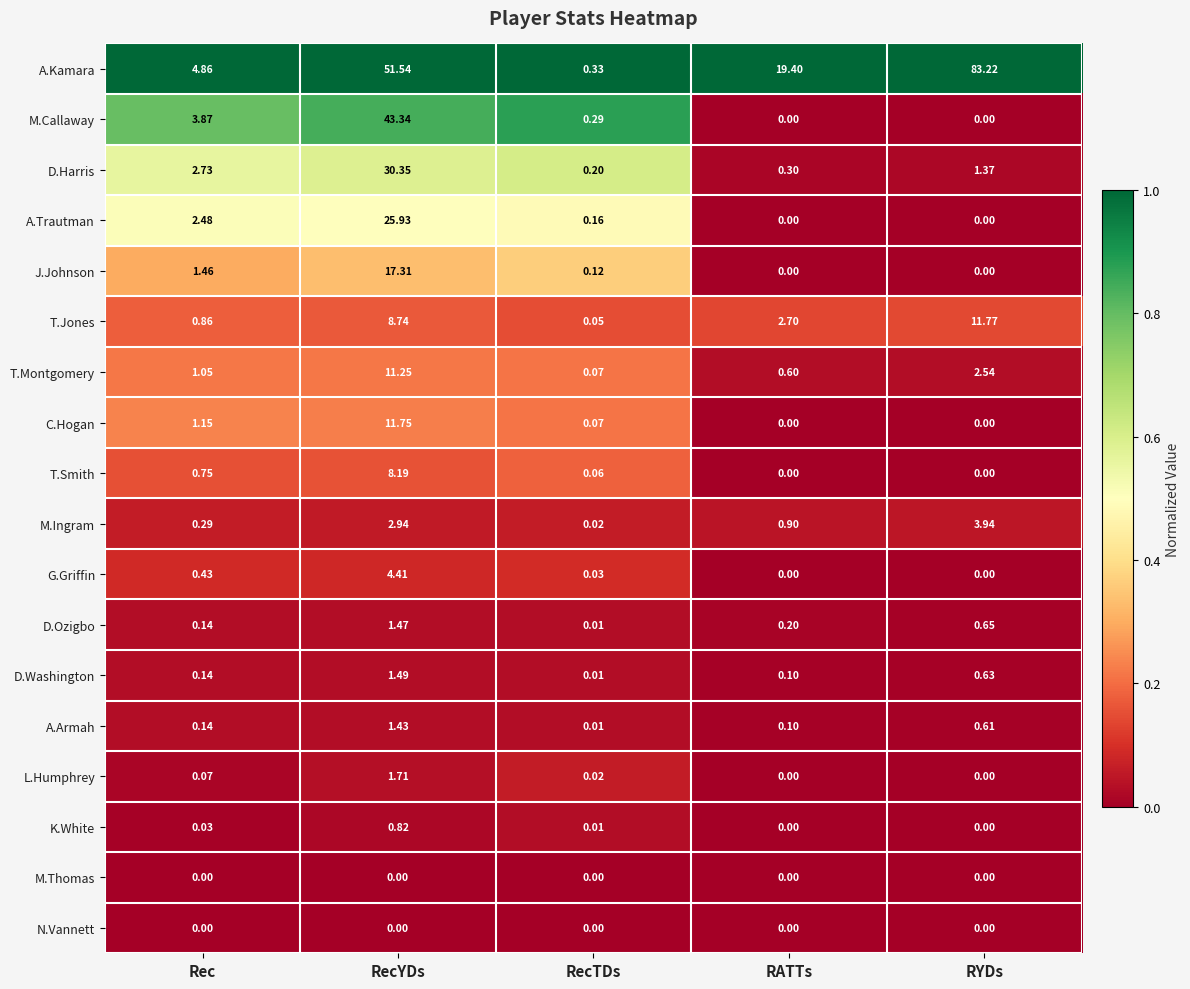

Which series has the largest total across all categories?

A.Kamara